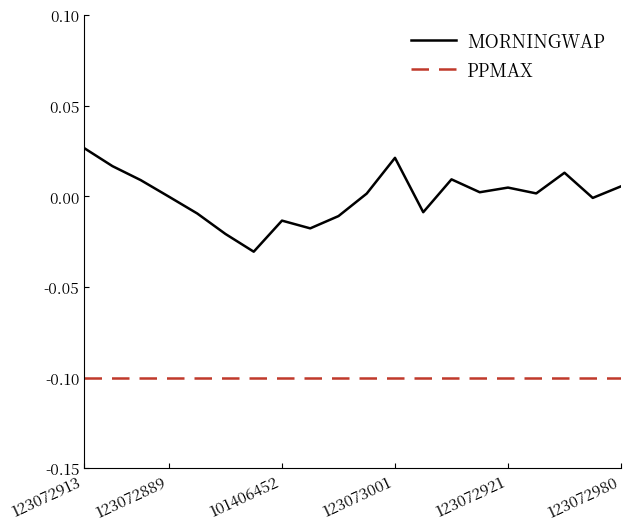

Rank the series by their maximum value, from lowest to highest.

PPMAX, MORNINGWAP